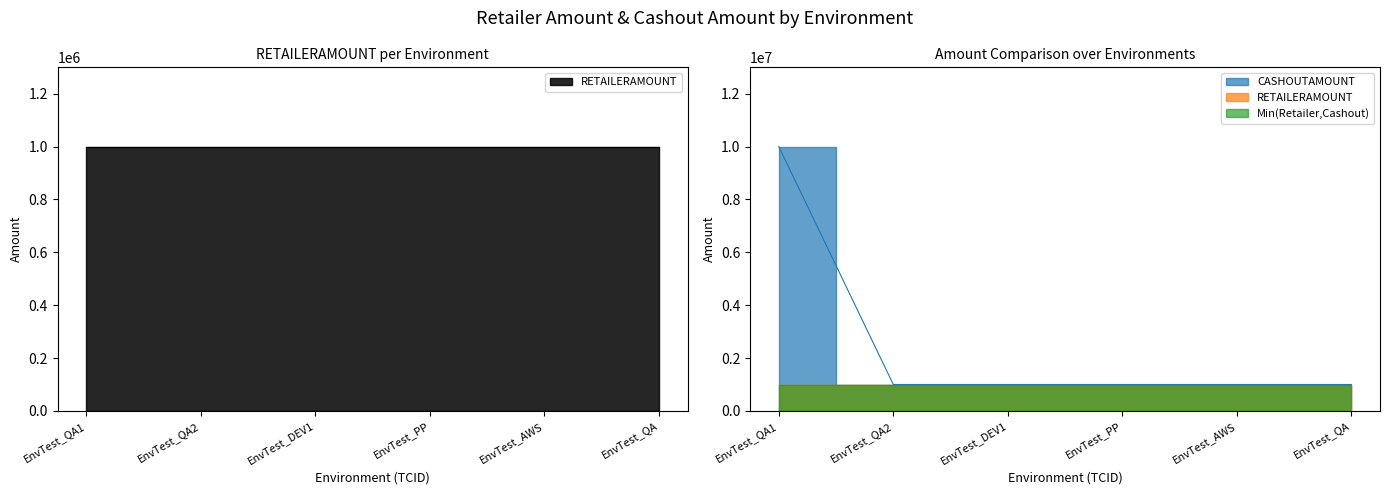

List the labels in order of value, largest first.

EnvTest_QA1, EnvTest_QA2, EnvTest_DEV1, EnvTest_PP, EnvTest_AWS, EnvTest_QA